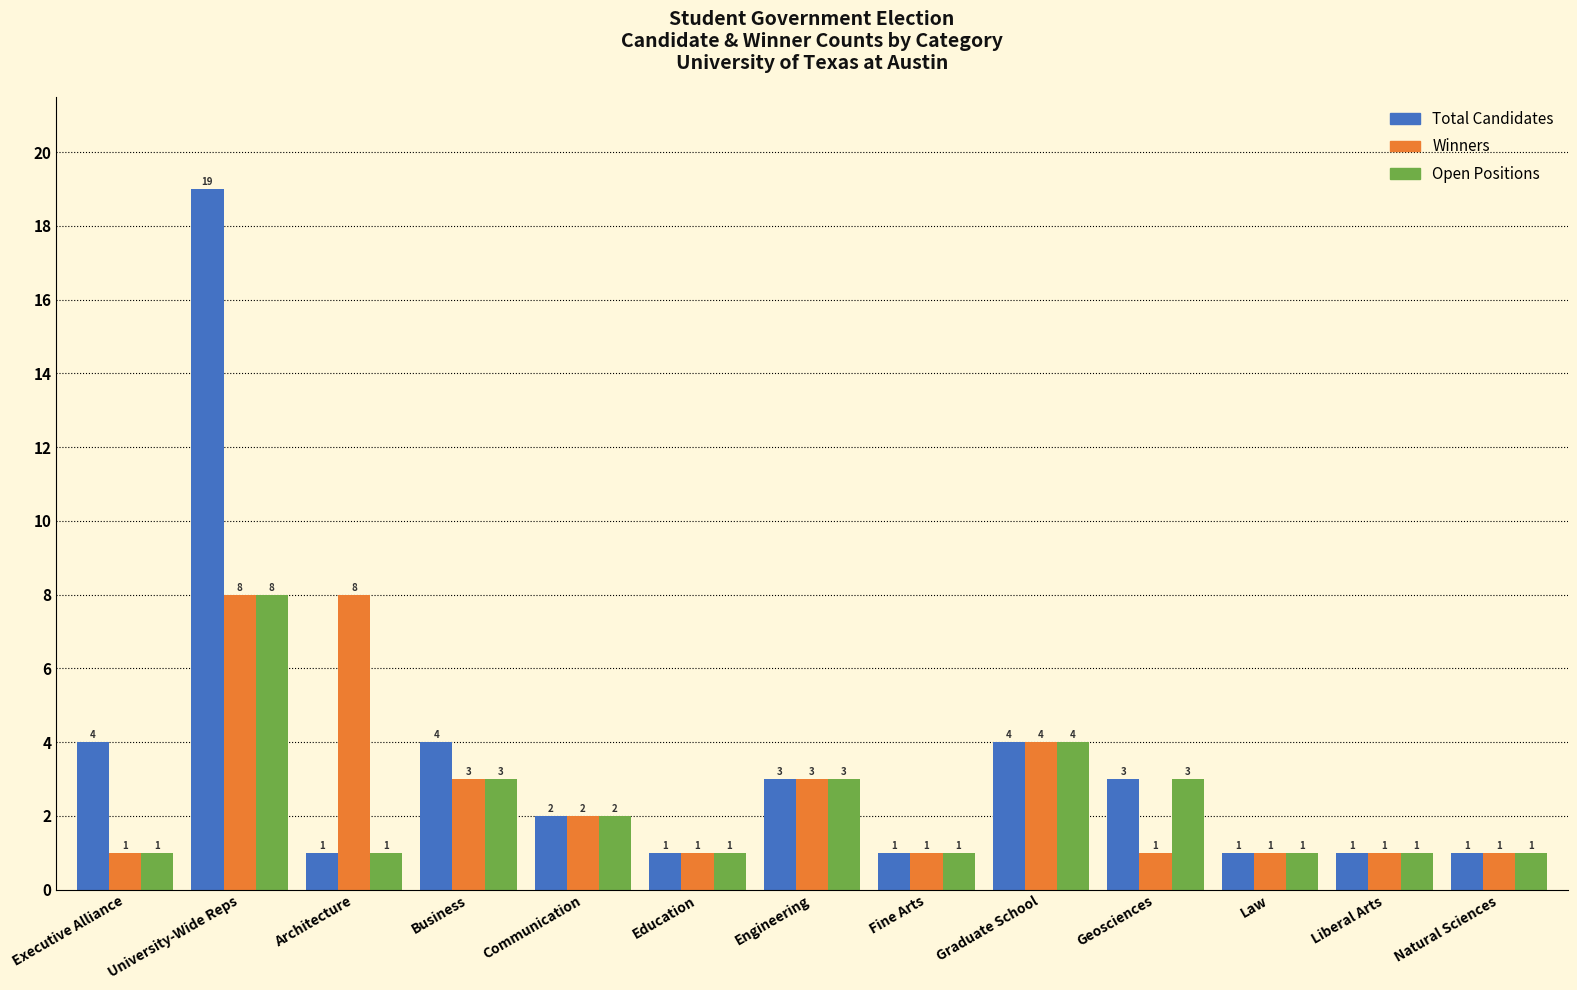

Count the Open Positions values in the range 1 to 3.

11